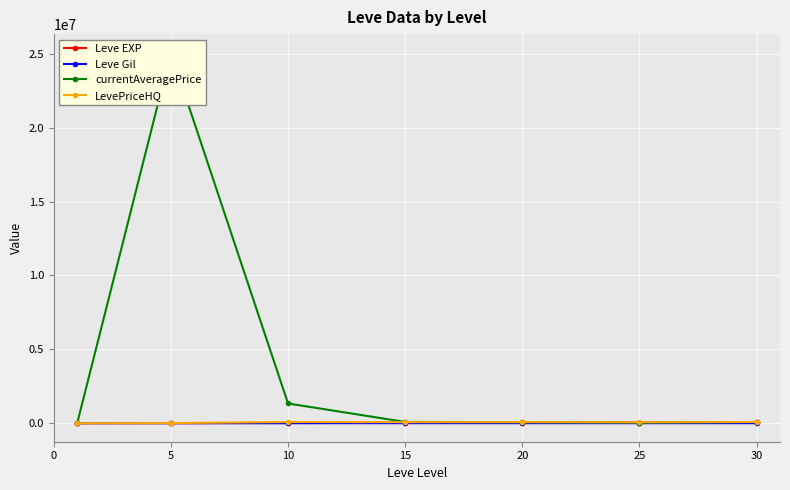

What is the difference between the Leve Gil values at 15 and 25?

44